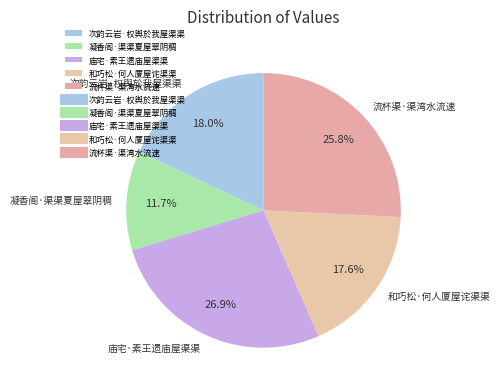

Combined, do 凝香阁·渠渠夏屋翠阴稠 and 次韵云岩·权舆於我屋渠渠 account for over 50%?

No